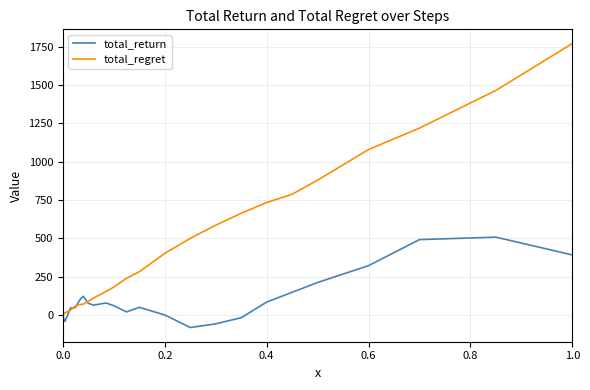

Does the chart display data point markers on the line(s)?

No